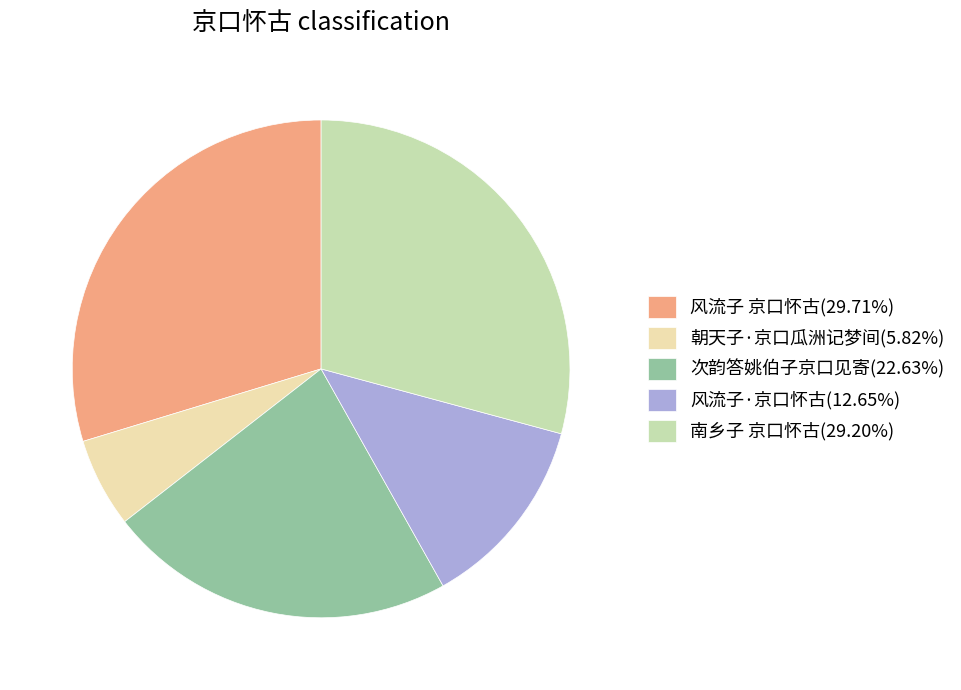

What is the ratio of the value at 风流子·京口怀古(12.65%) to the value at 朝天子·京口瓜洲记梦间(5.82%)?

2.2